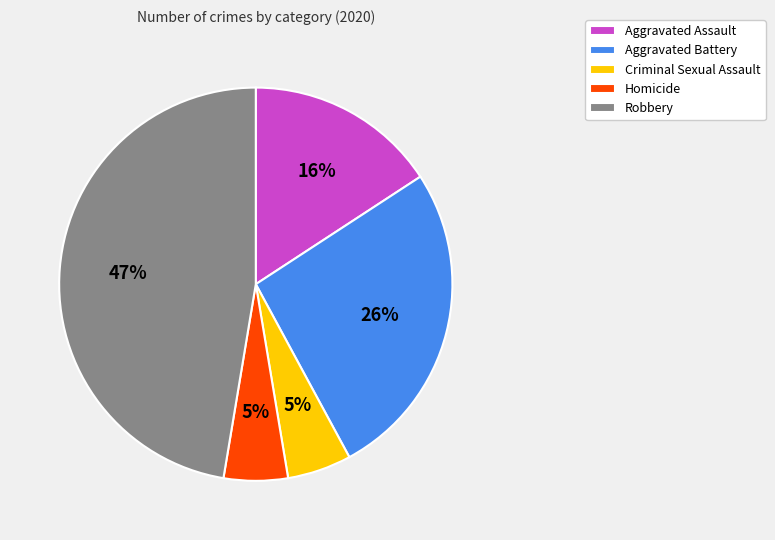

True or false: Robbery accounts for 55% of the total.

False